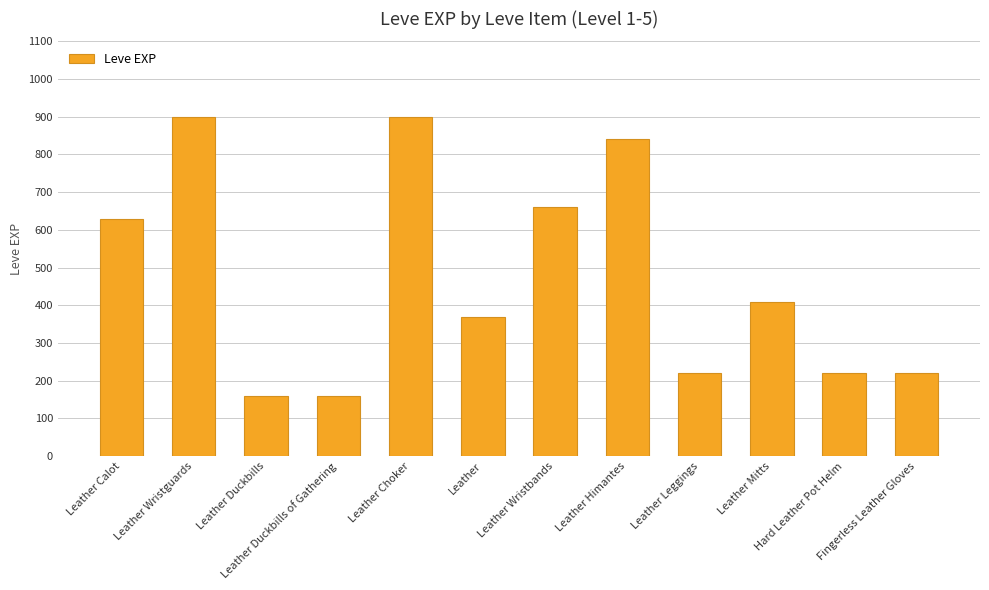

Reading right to left, what are all the values shown in this chart?

Fingerless Leather Gloves=220	Hard Leather Pot Helm=220	Leather Mitts=410	Leather Leggings=220	Leather Himantes=840	Leather Wristbands=660	Leather=370	Leather Choker=900	Leather Duckbills of Gathering=160	Leather Duckbills=160	Leather Wristguards=900	Leather Calot=630